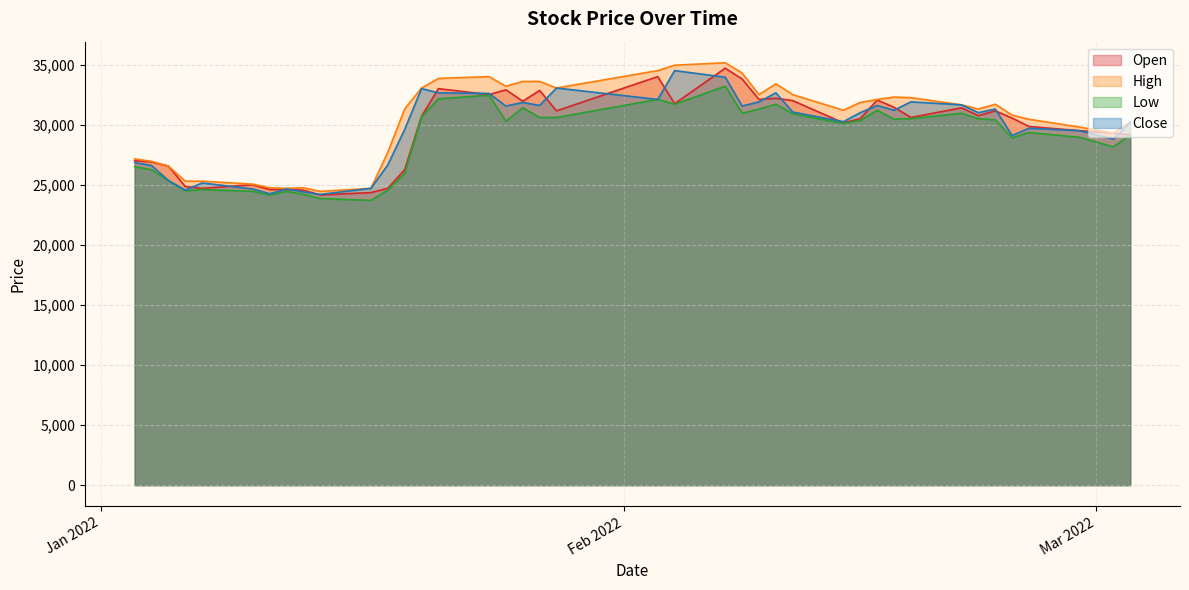

At which category is the sum across all series the highest?

2022-02-07